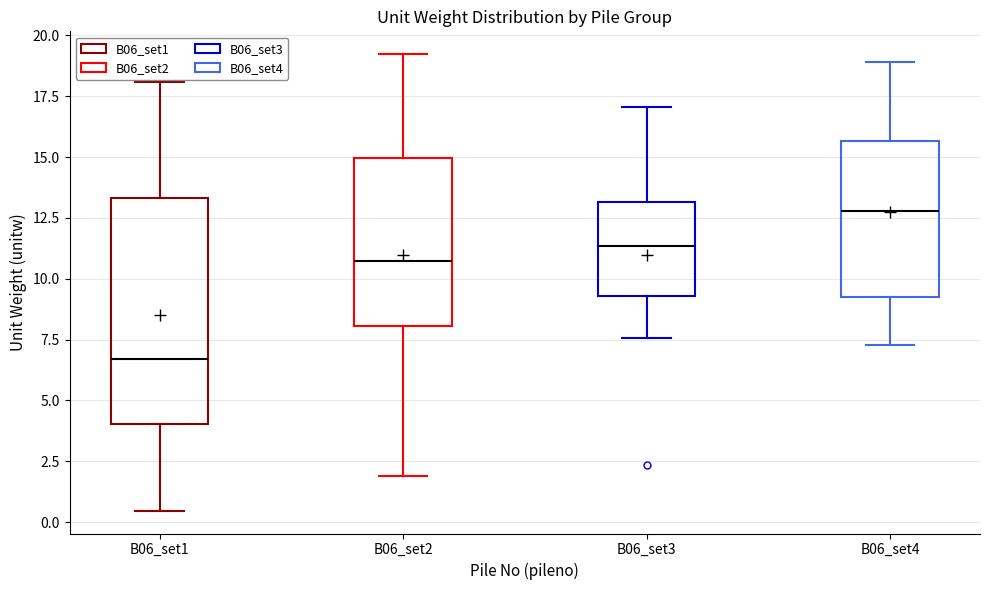

Reading left to right, read every box against the y-axis: the position of its median line, the range the box covers, and the ends of its whiskers. The values are not printed on the chart, so give them approximately, as read against the axis.

B06_set1: median 6.5, box 4.0 to 13.5, whiskers 0.5 to 18.0
B06_set2: median 10.5, box 8.0 to 15.0, whiskers 2.0 to 19.0
B06_set3: median 11.5, box 9.5 to 13.0, whiskers 7.5 to 17.0
B06_set4: median 13.0, box 9.0 to 15.5, whiskers 7.5 to 19.0